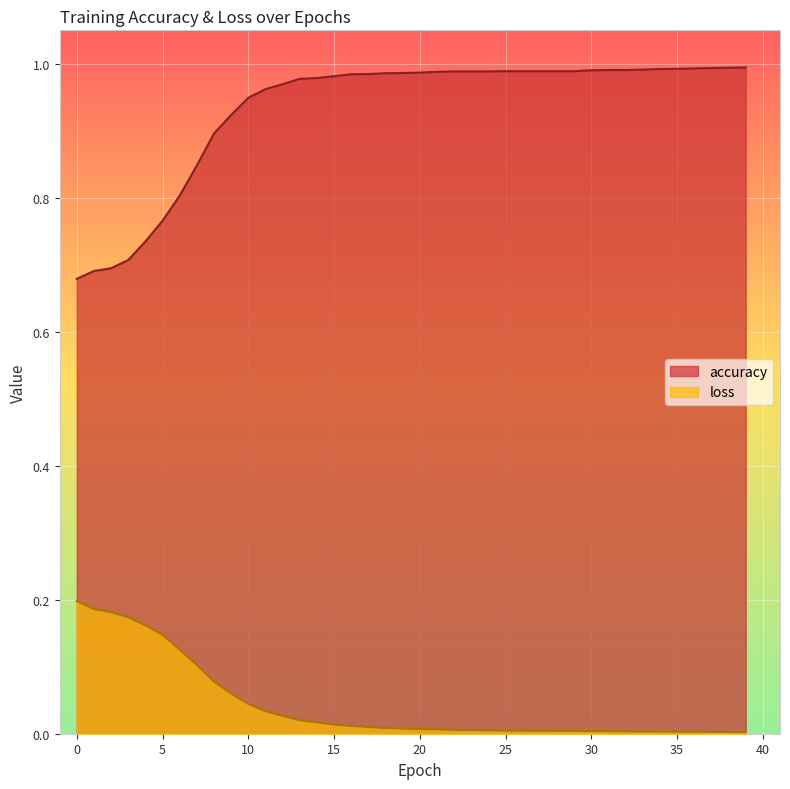

Which category has the highest value in the accuracy series?

39